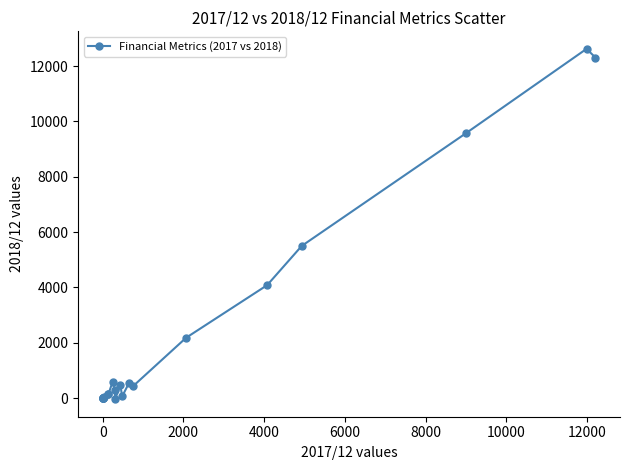

What is the sum of all values?

48969.8